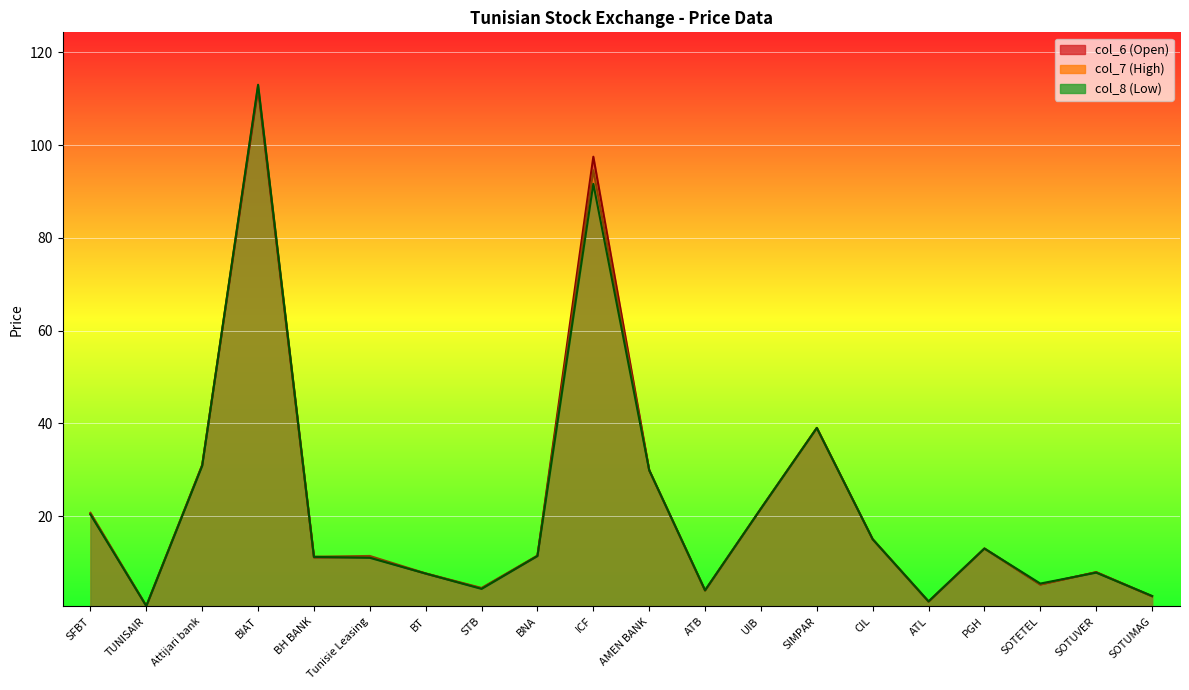

Between which two adjacent categories do col_7 and col_6 first intersect?

BNA and ICF